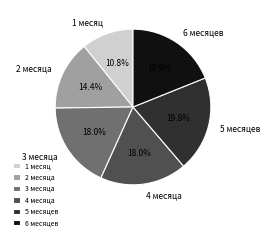

What percentage is the 5 месяцев slice, to the nearest percent?

20%